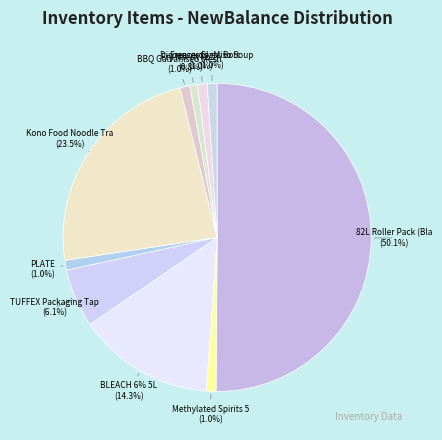

To the nearest percent, what percentage of the pie is PLATE?

1%